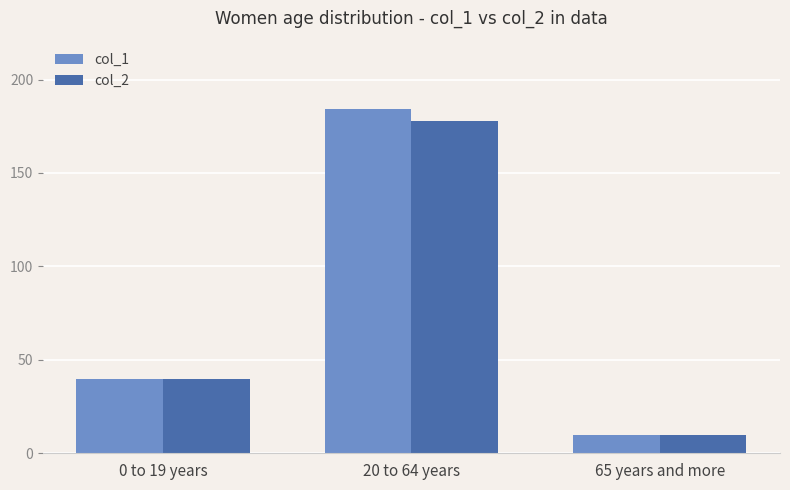

What is the sum of all col_1 values?

234